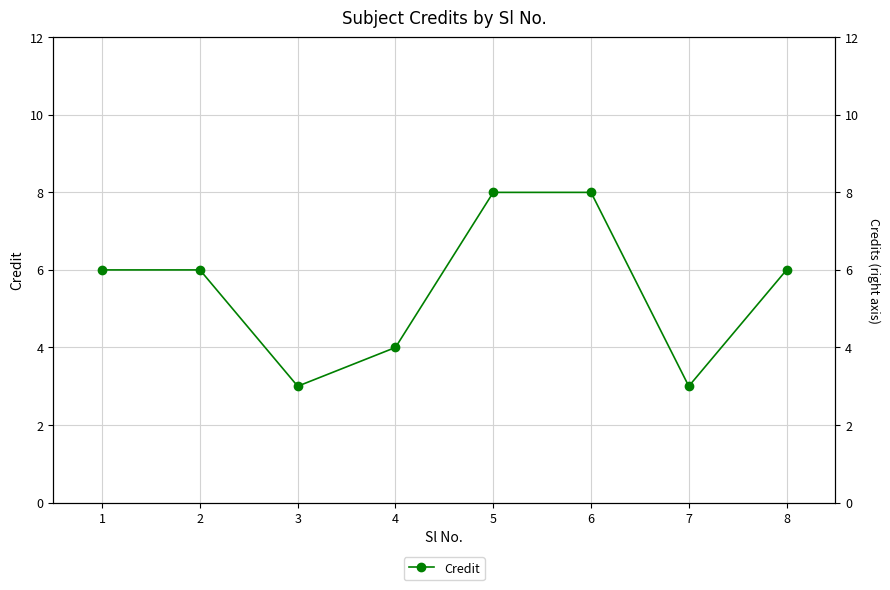

What is the ratio of the value at 1 to the value at 6?

0.8